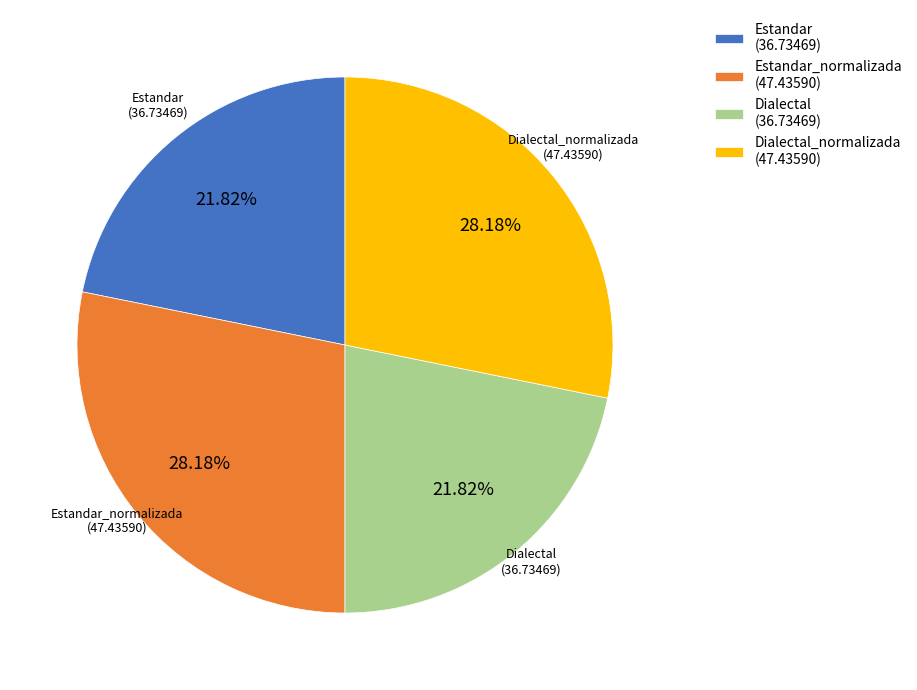

Is there any slice that represents more than half of the pie?

No